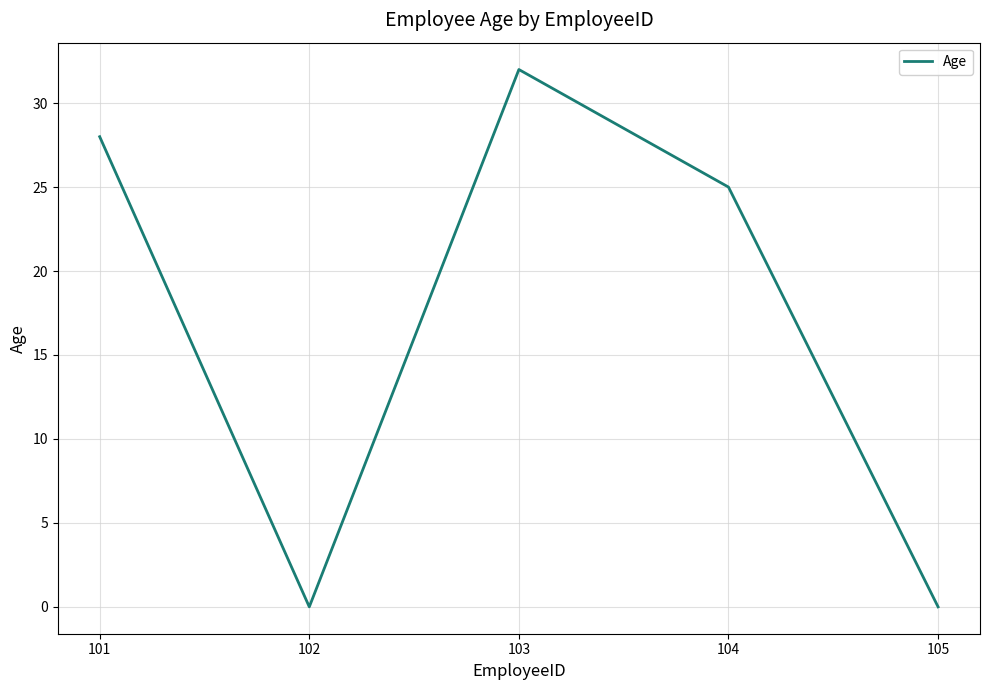

Where is the first local maximum?

103